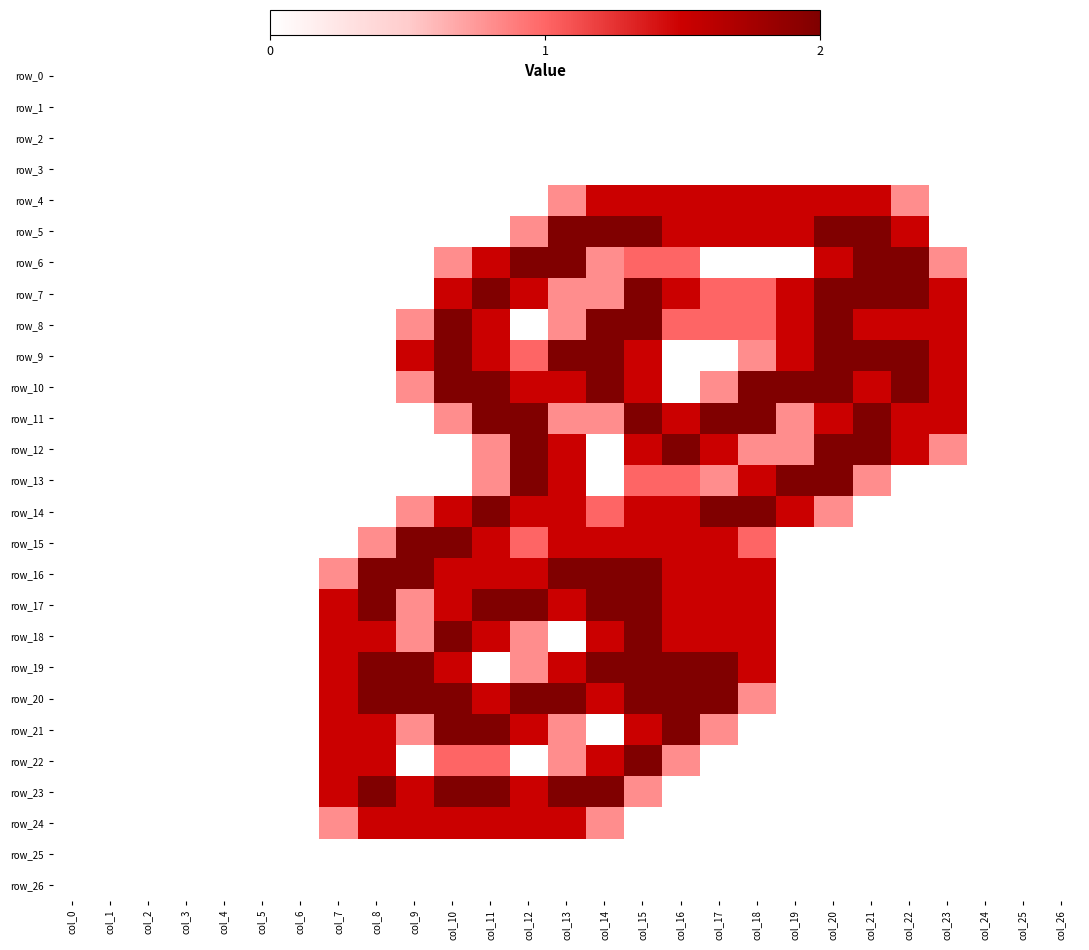

At which label is row_13 closest to 1?

col_15